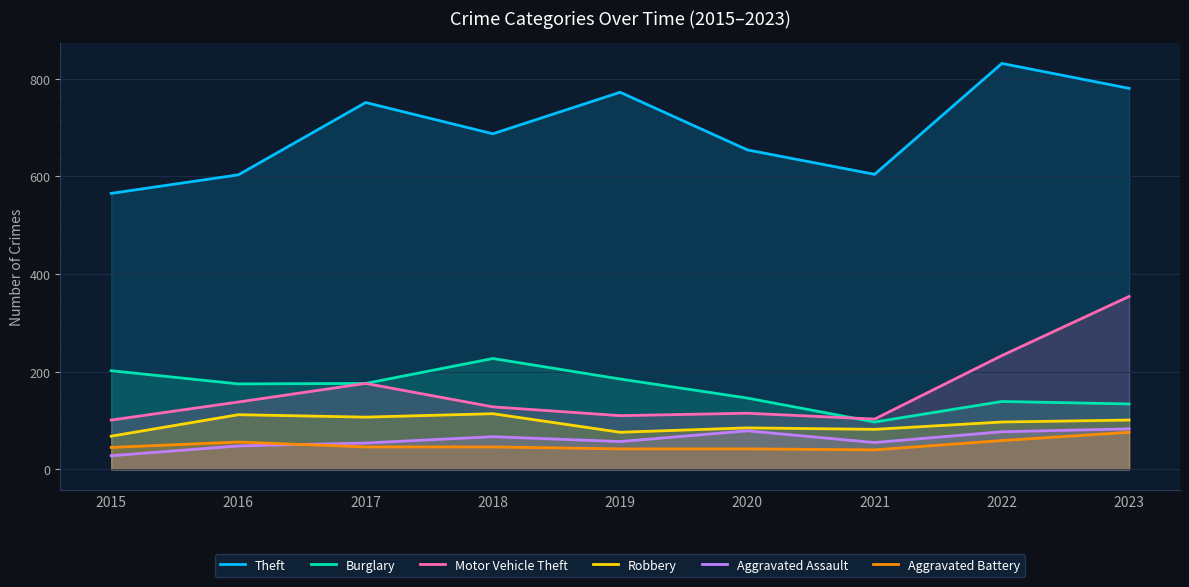

At how many categories does at least one series exceed 468?

9